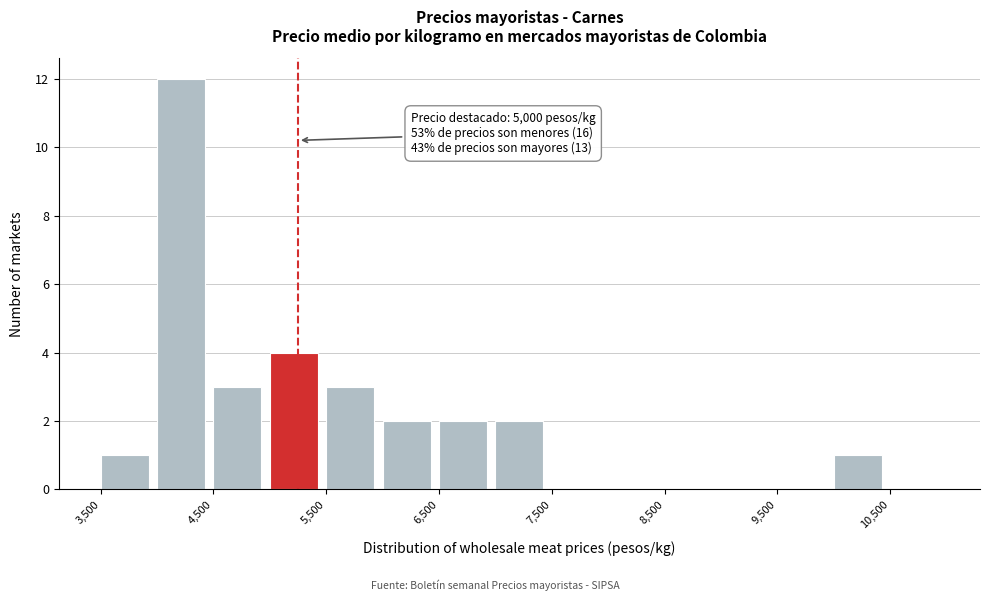

Over which range of the x-axis is the bar tallest?

4000 to 4500